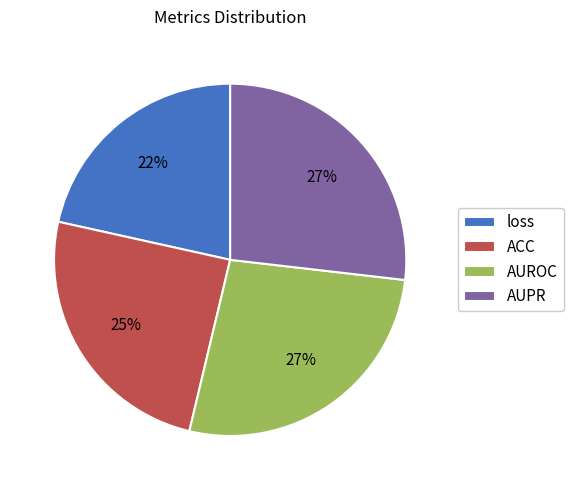

Which has a higher value, loss or AUROC?

AUROC